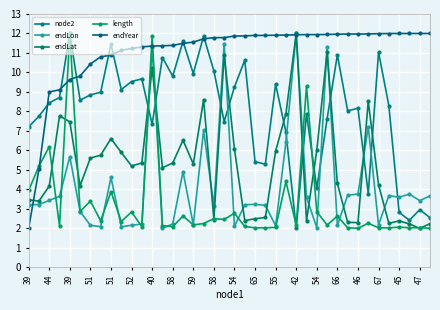

How many distinct data groups are displayed?

5